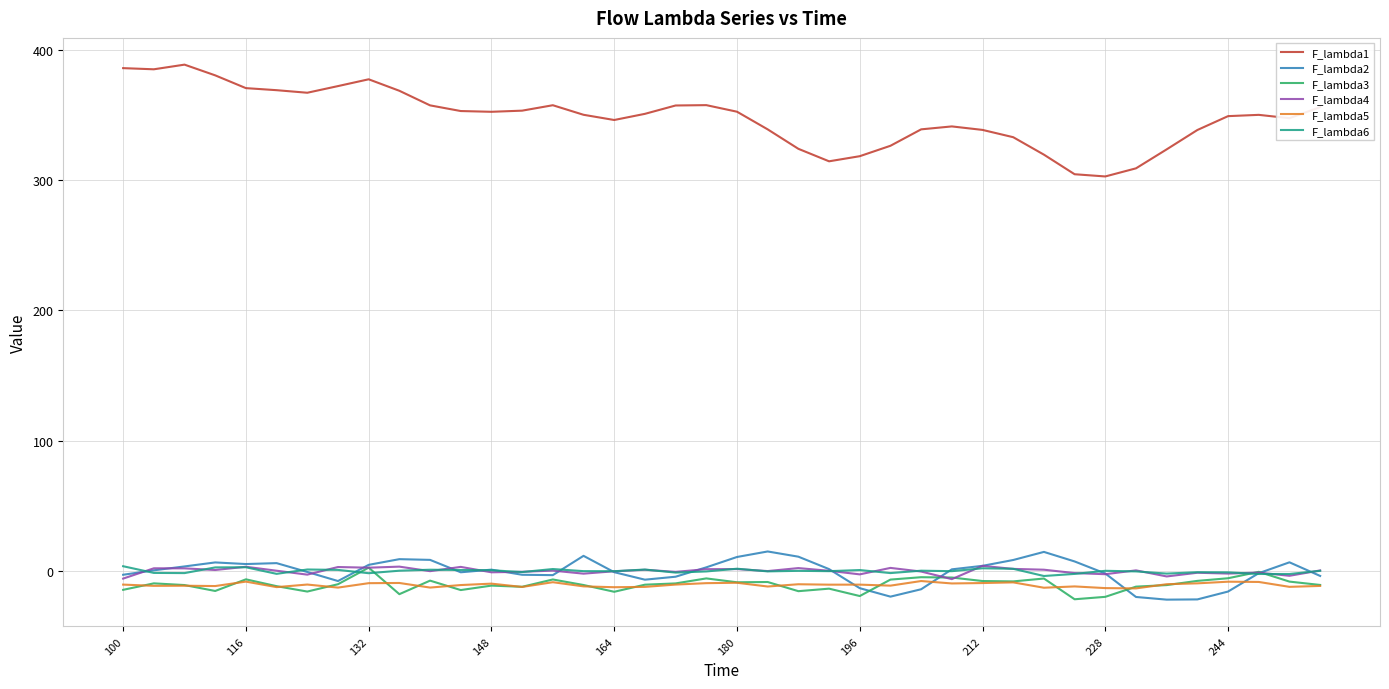

Which series has the widest spread of values?

F_lambda1